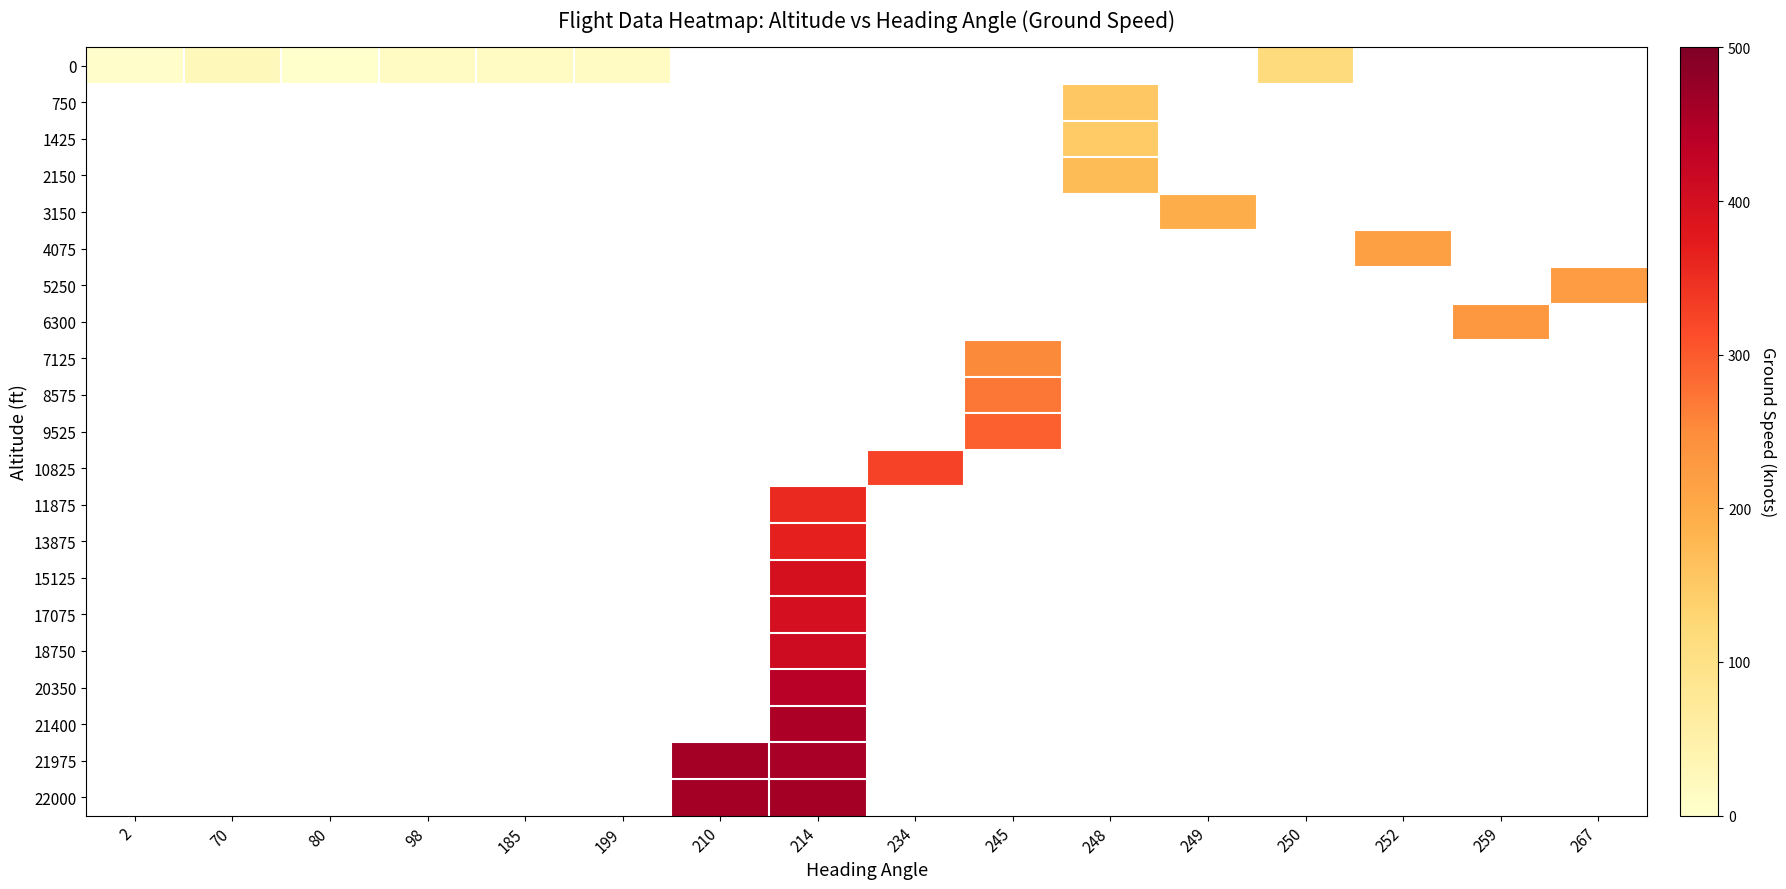

Count the number of data series in this chart.

21